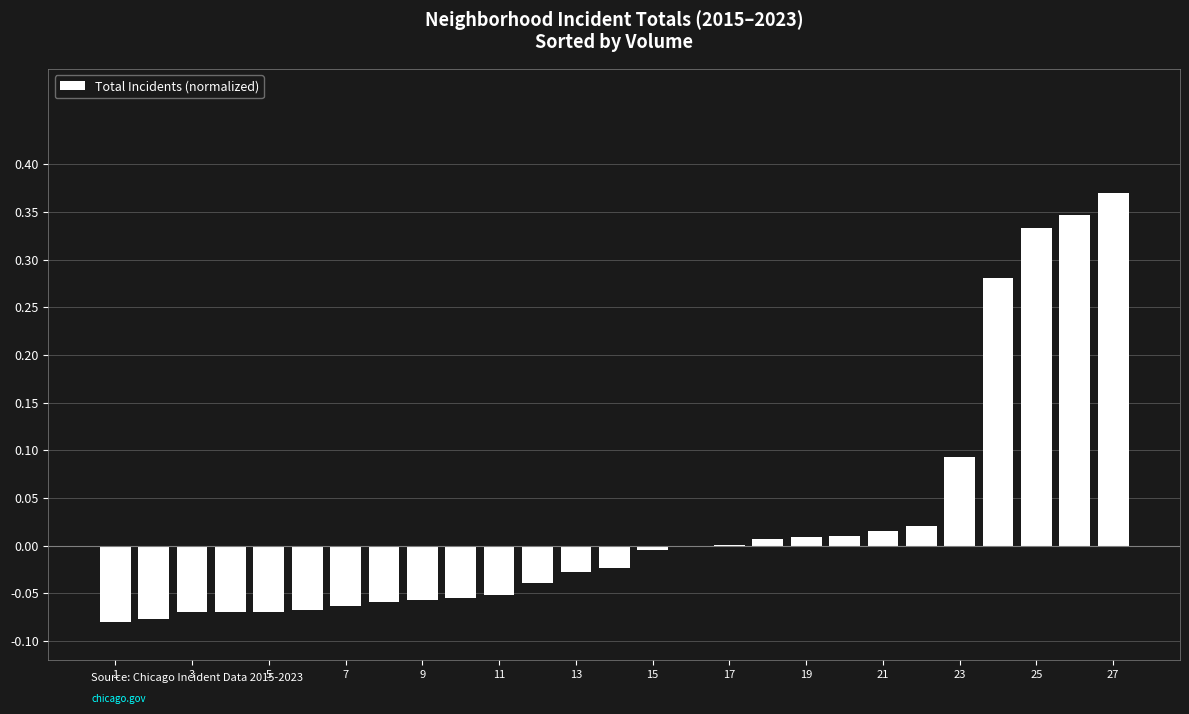

How many data points does each series have?

27